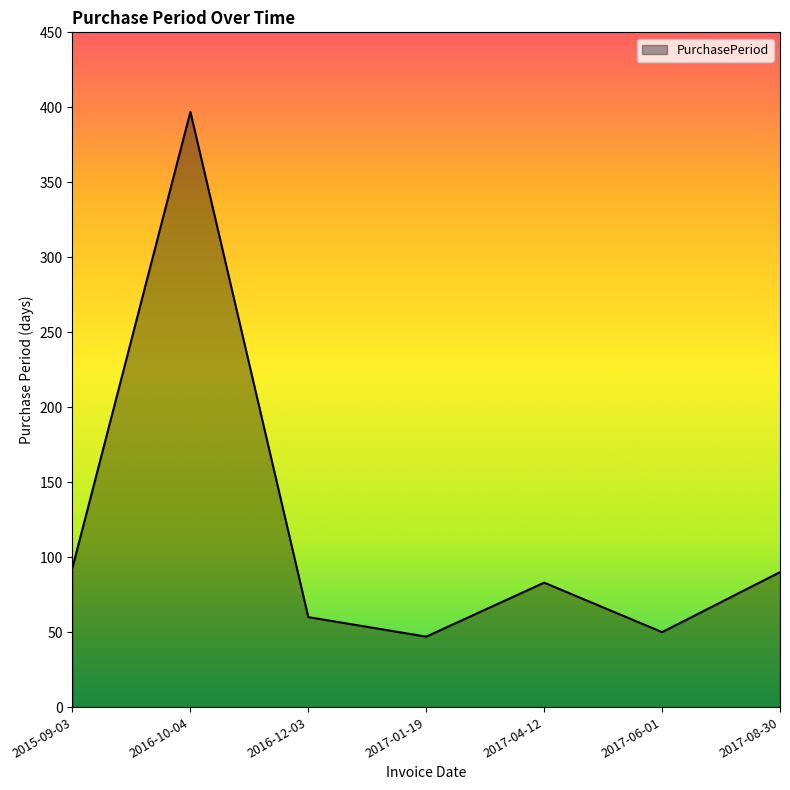

At which category does the data reach its first local peak?

2016-10-04